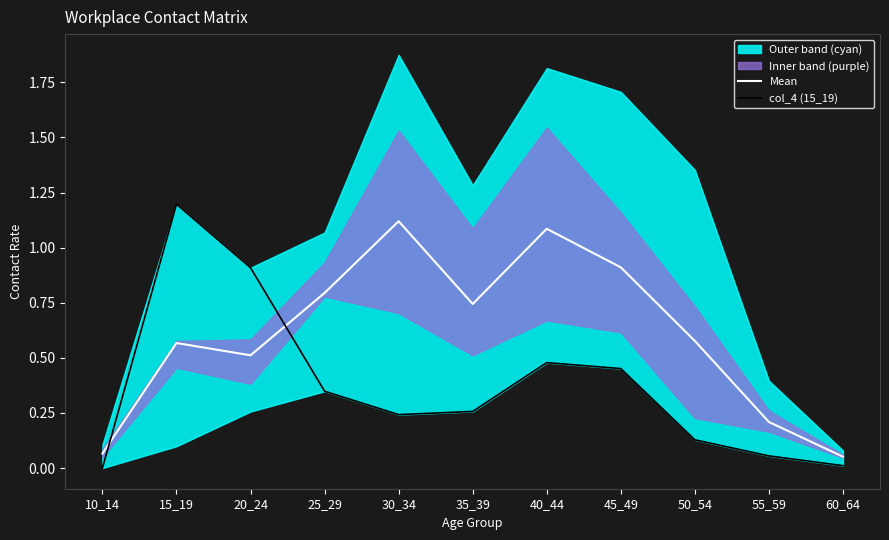

What is the difference between the maximum and minimum values in the col_4 (15_19) series?

1.2